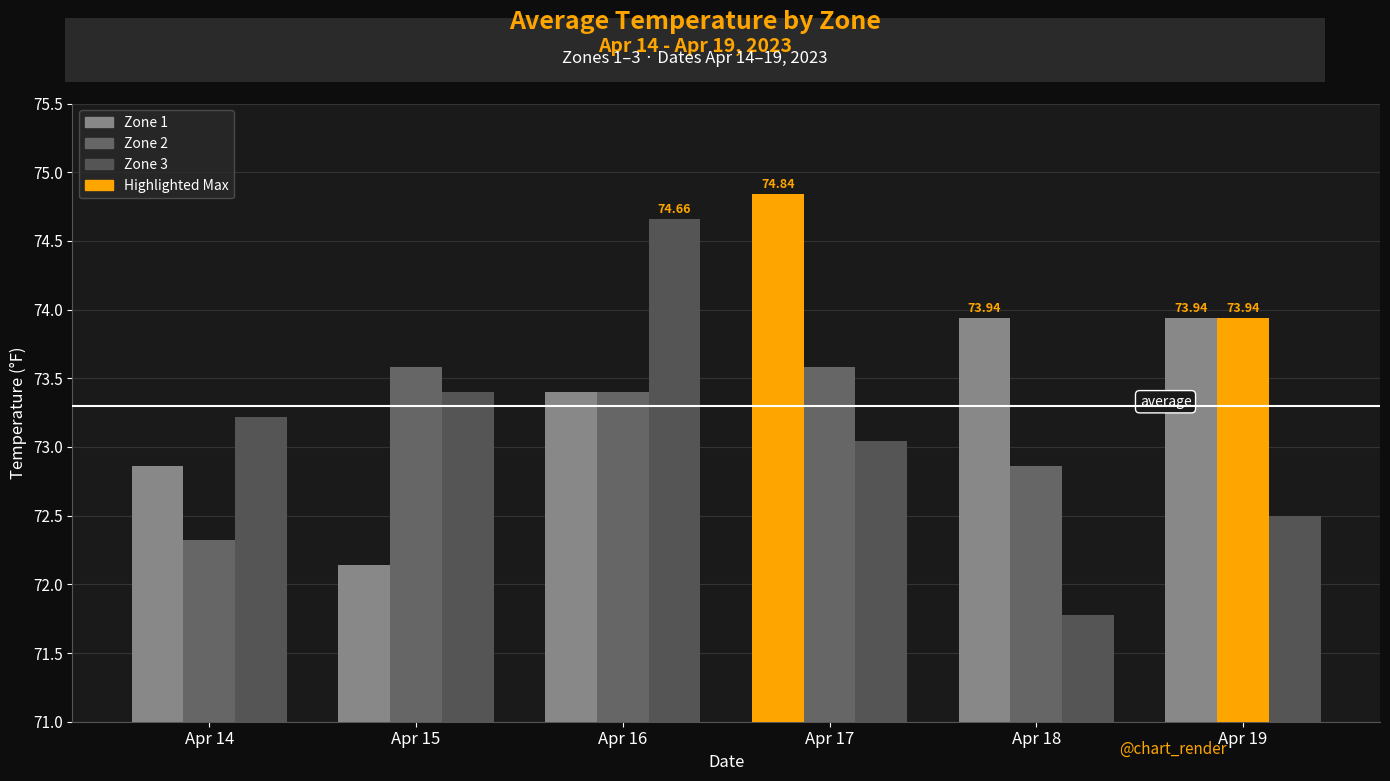

Are the bars horizontal?

No